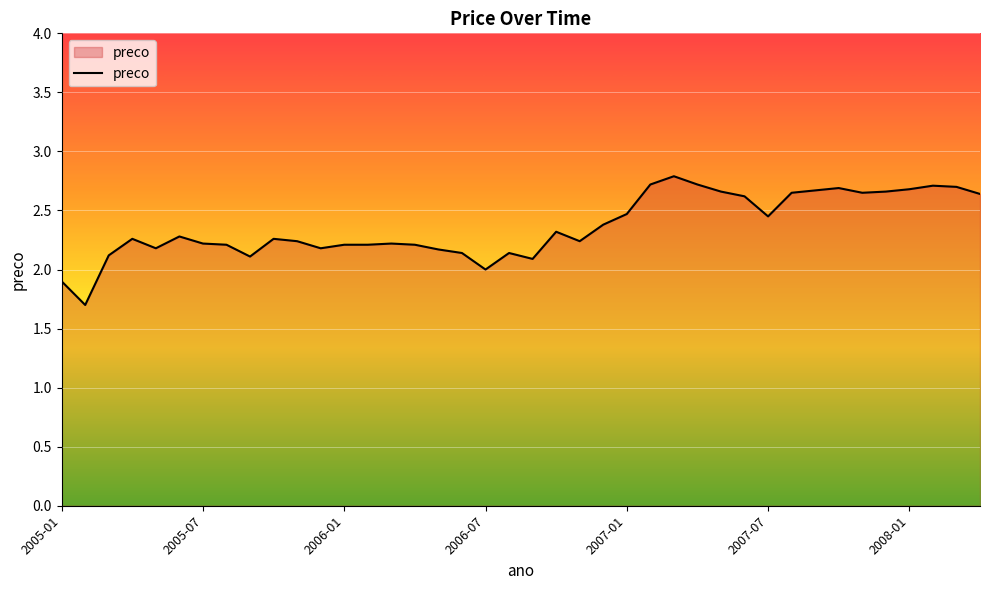

What is the minimum value shown in the chart?

1.7